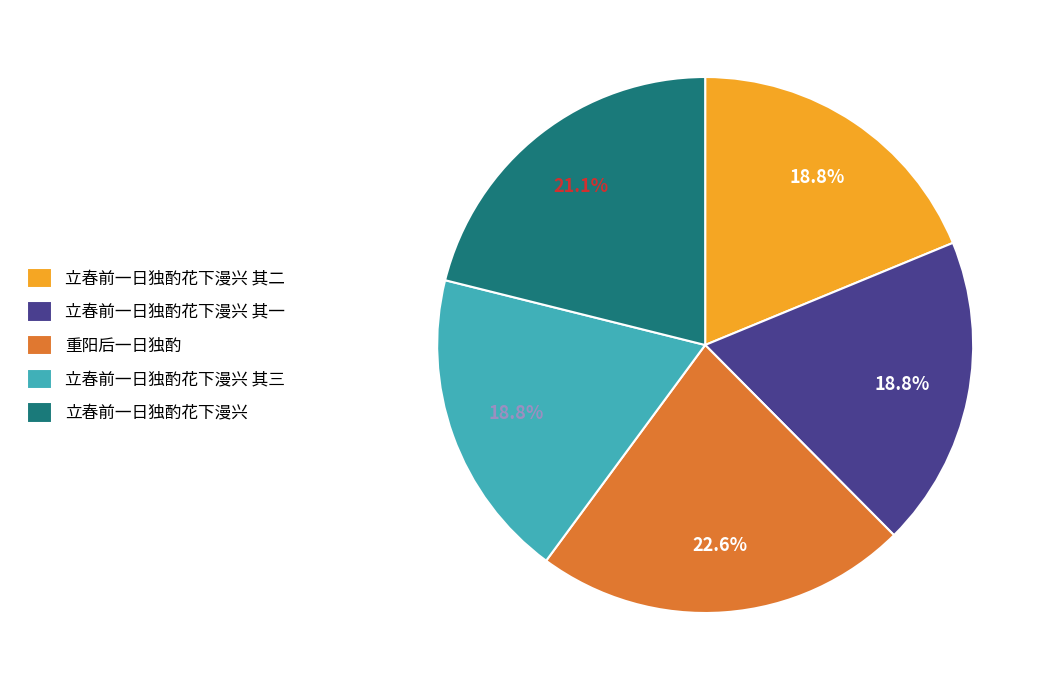

Is there a majority slice in this chart?

No